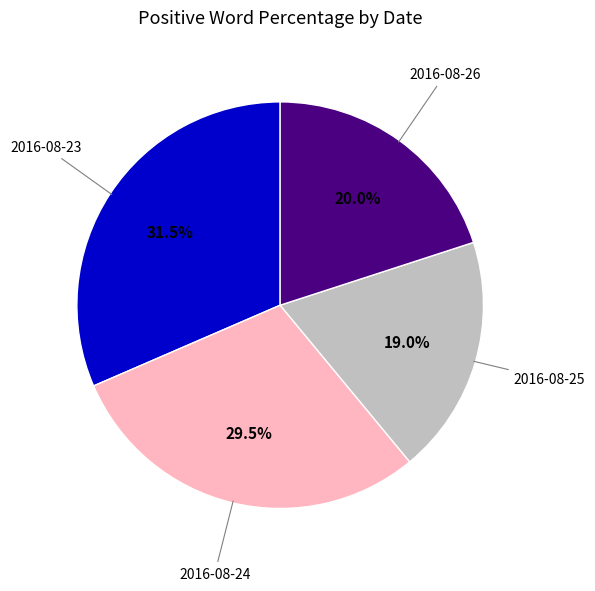

To the nearest percent, what portion does 2016-08-26 represent?

20%